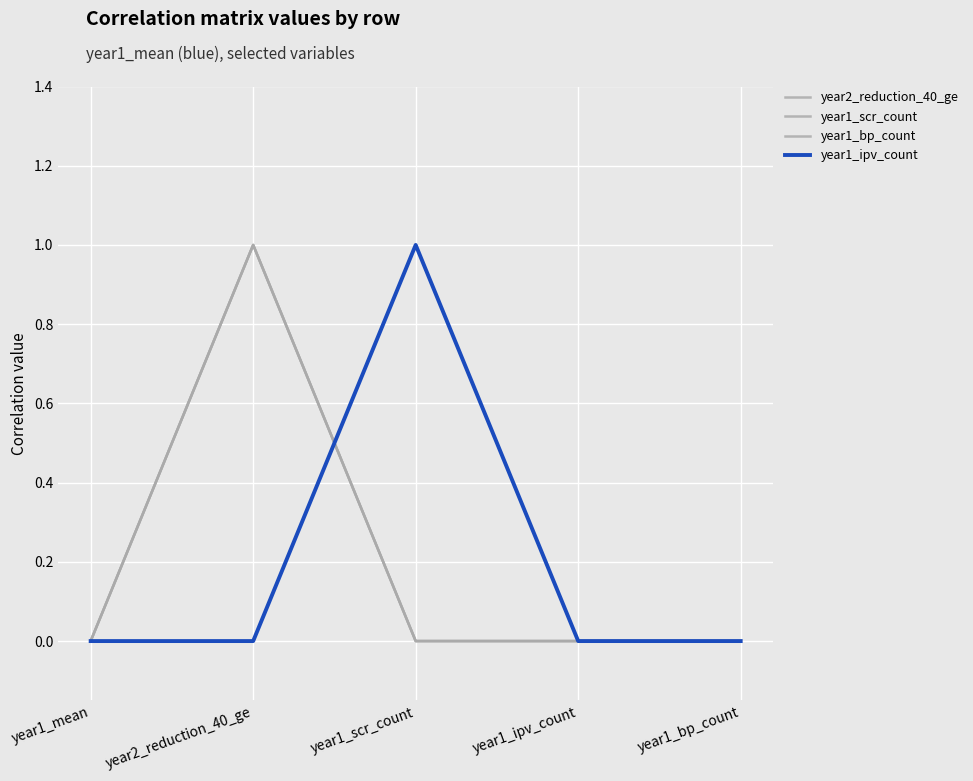

What is the sum of all year2_reduction_40_ge values?

1